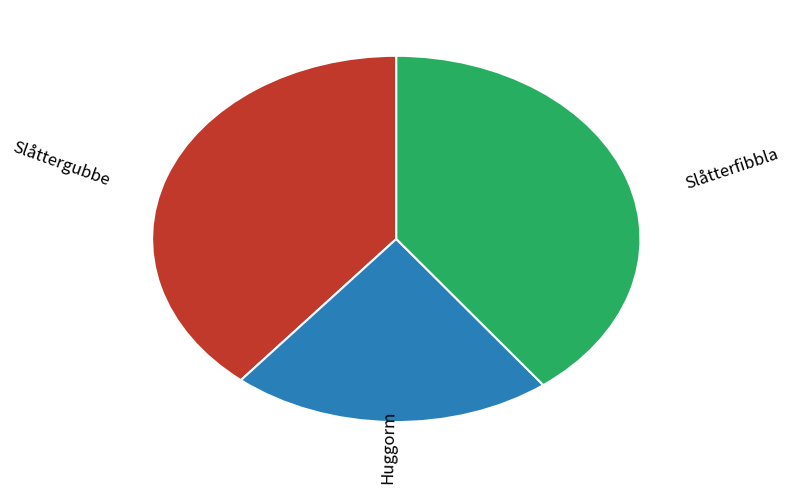

How many segments does this pie chart have?

3